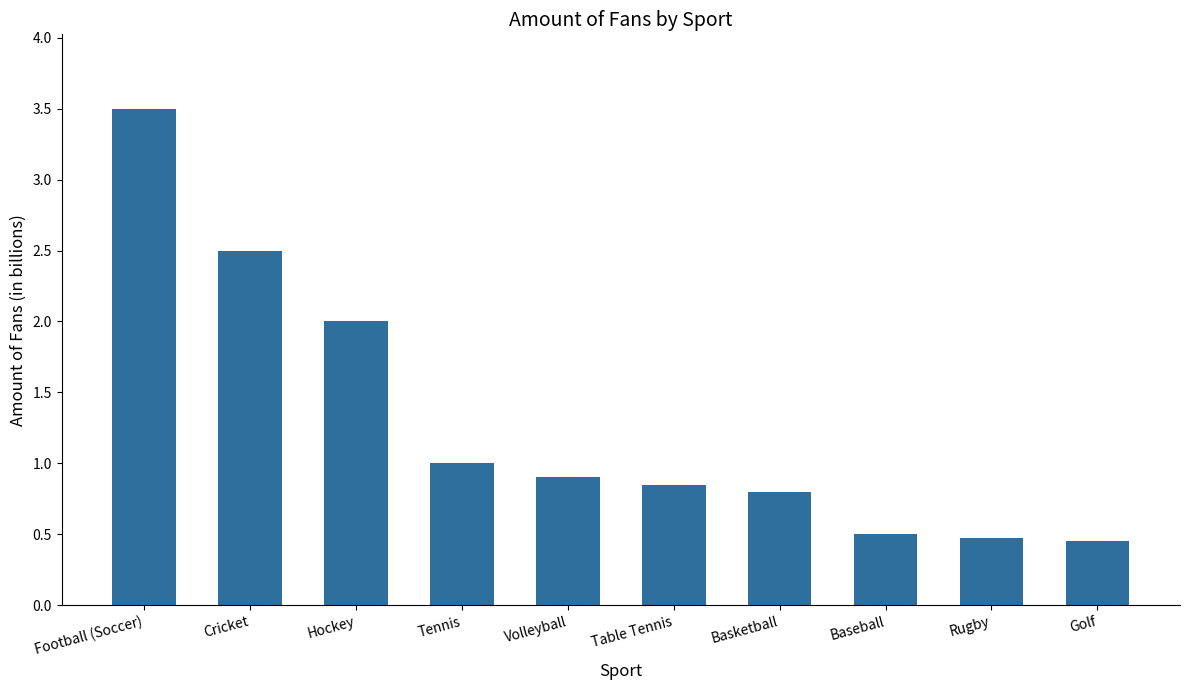

How many categories are shown in the chart?

10